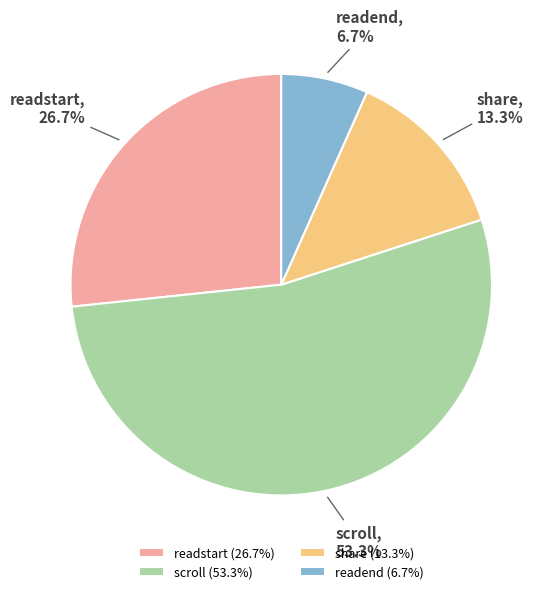

To the nearest percent, what is the average slice percentage?

25%